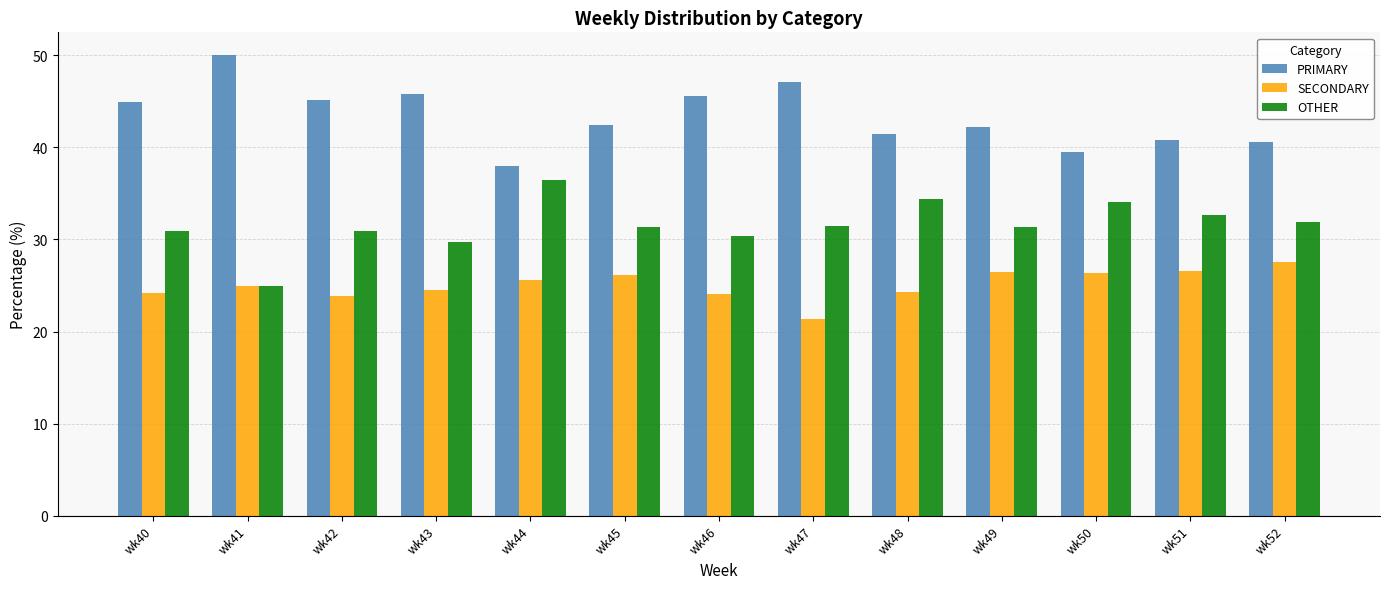

What is the difference between the maximum and minimum values in the OTHER series?

11.4